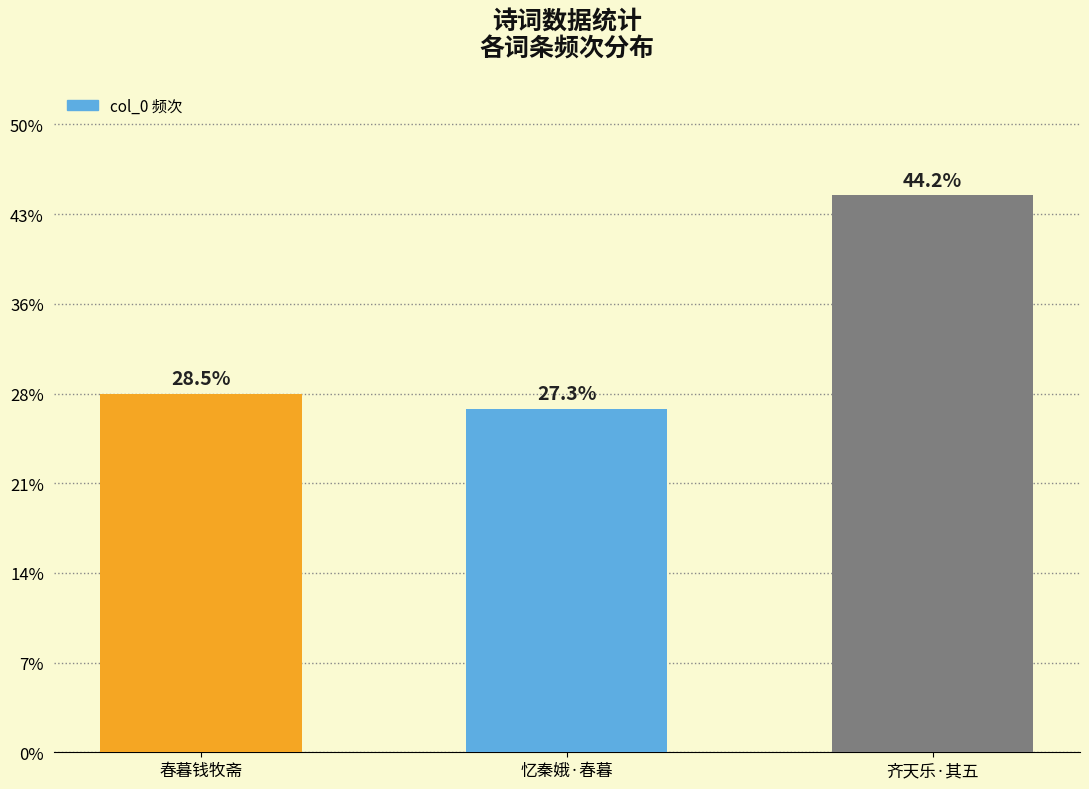

Which has a higher value, 忆秦娥·春暮 or 齐天乐·其五?

齐天乐·其五